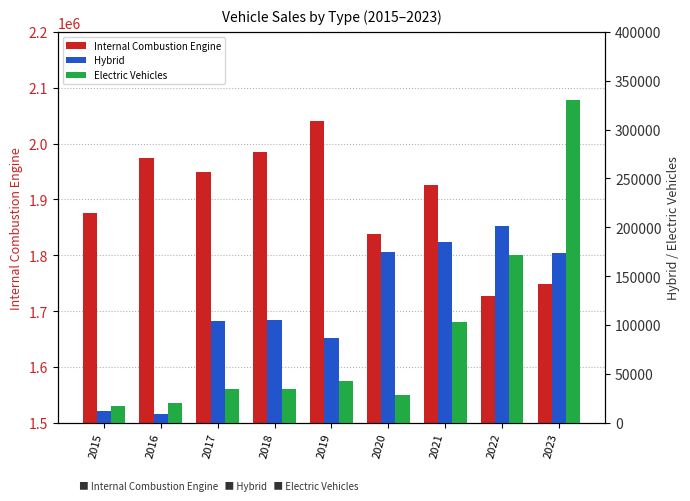

What is the difference between the second highest and second lowest values in the Internal Combustion Engine series?

236308